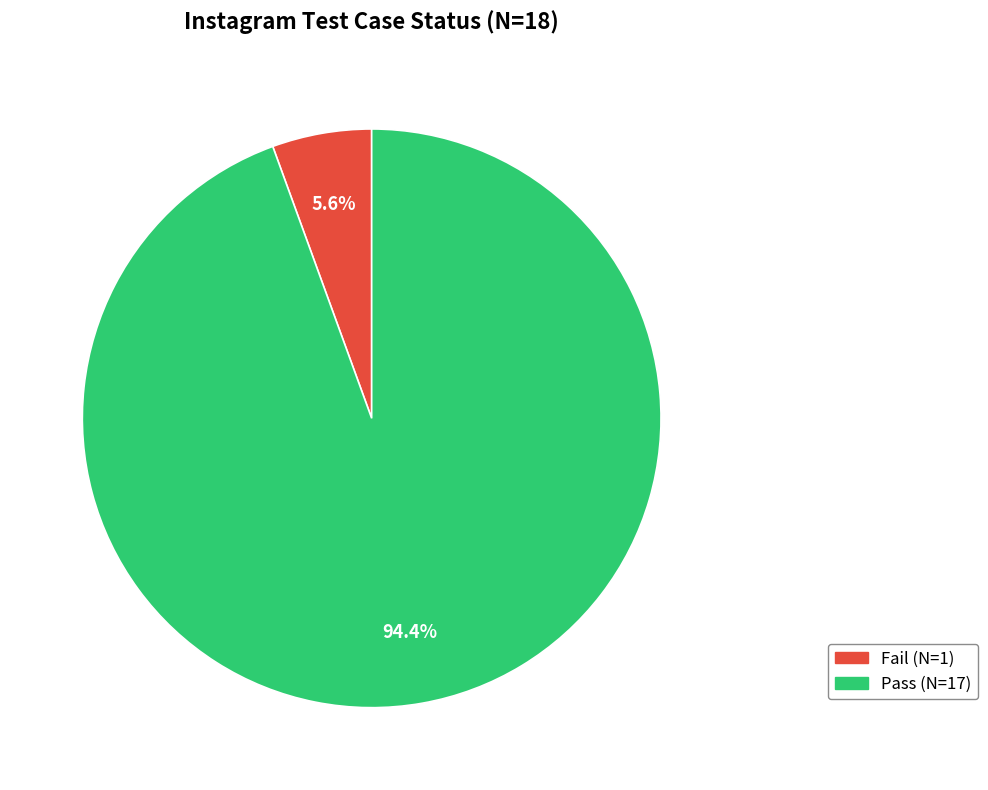

Which category has the smallest portion of the pie?

Fail